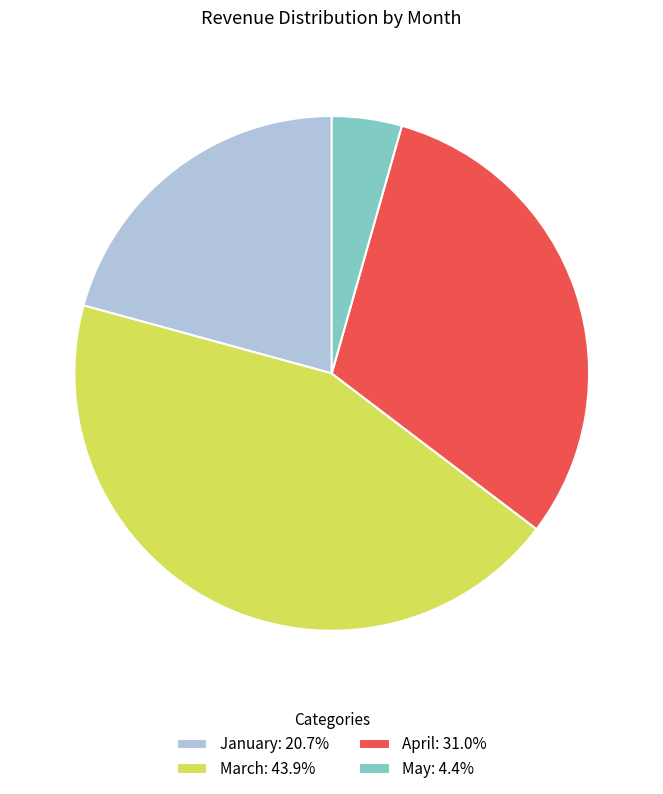

Is it true that April is 31% of the pie?

True